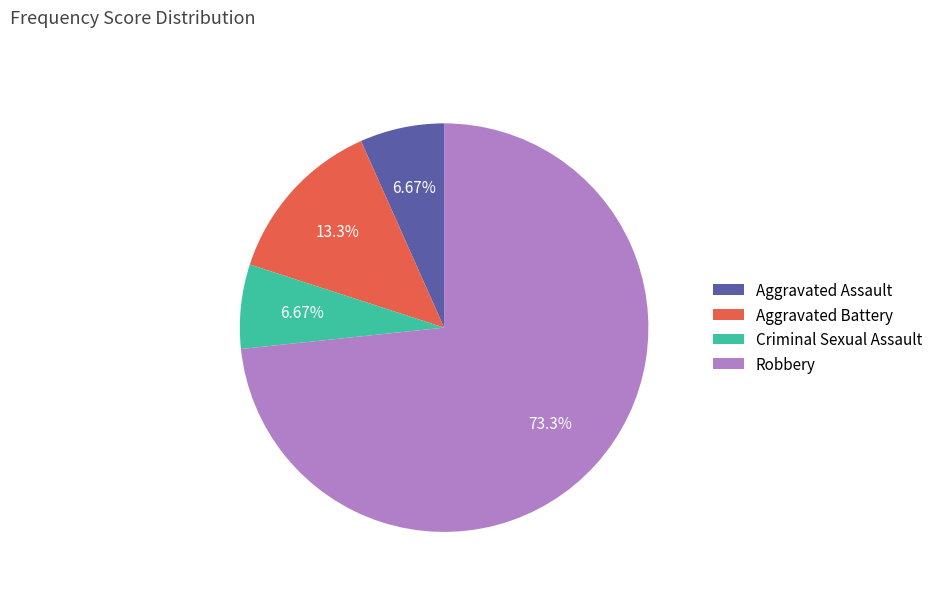

What portion of the pie excludes Aggravated Assault?

93.3%